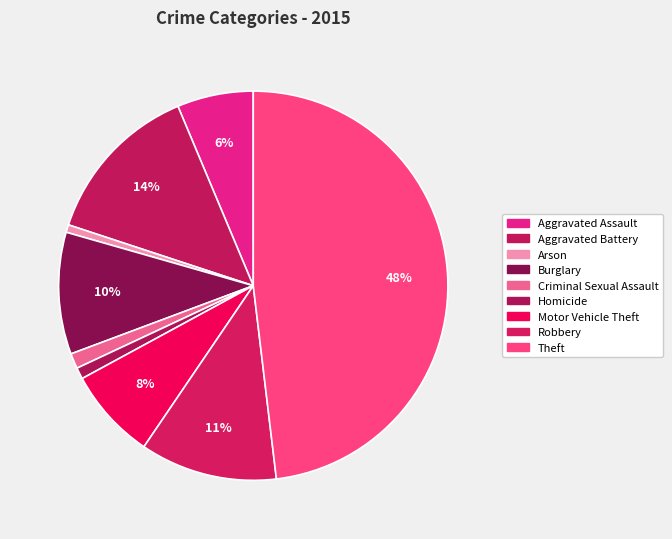

To the nearest percent, what percentage of the pie is Theft?

48%